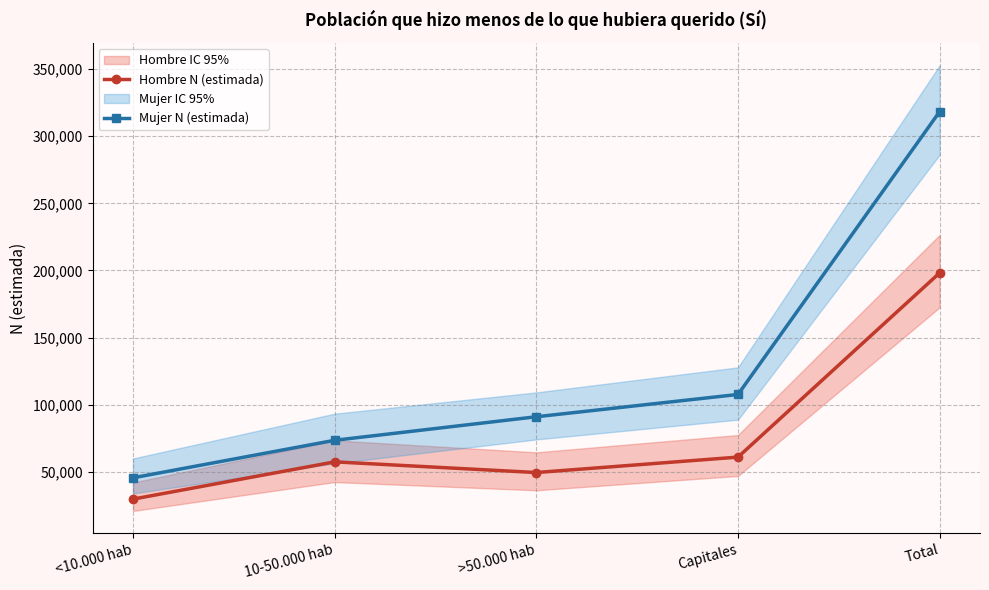

Which category has the lowest value in the Mujer N (estimada) series?

<10.000 hab